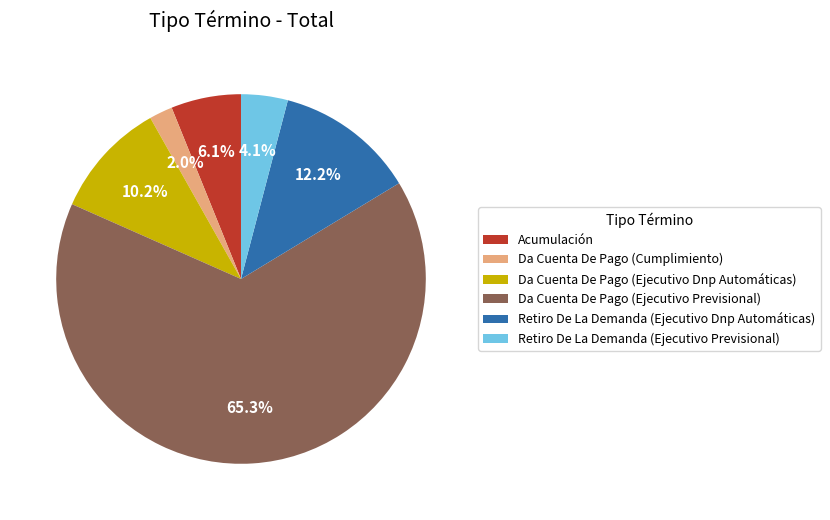

Which slice represents more than half of the pie?

Da Cuenta De Pago (Ejecutivo Previsional)